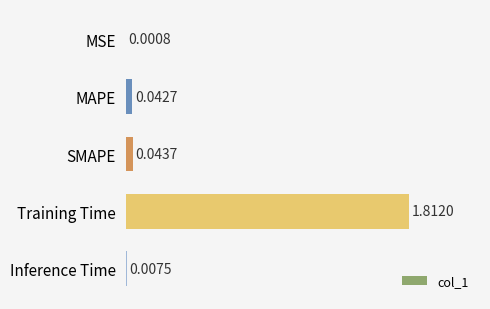

Which label corresponds to the largest value in the chart?

Training Time